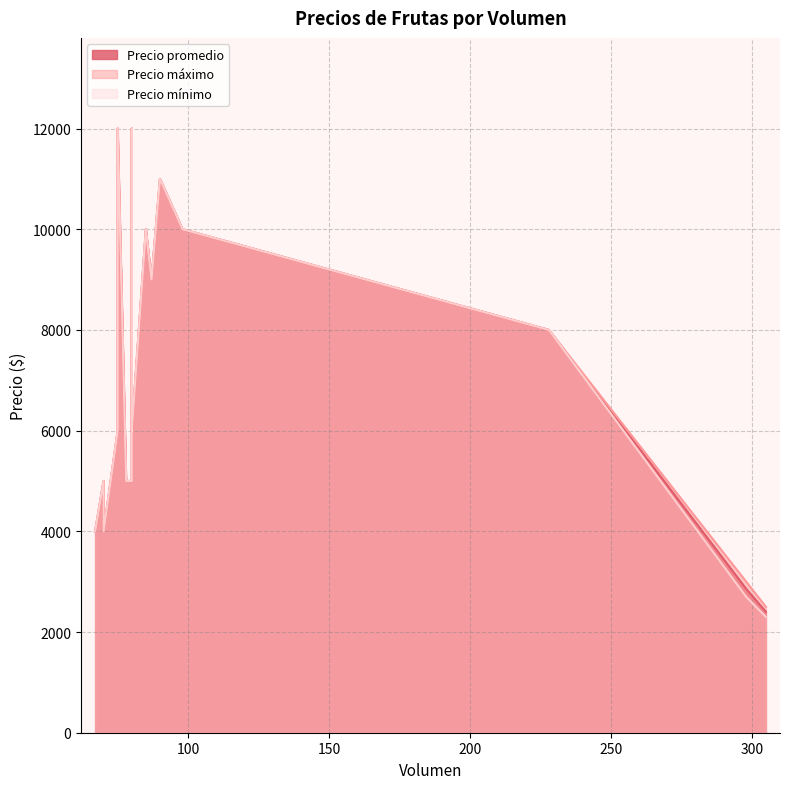

The Precio mínimo series shows 7258 at 90. True or false?

False